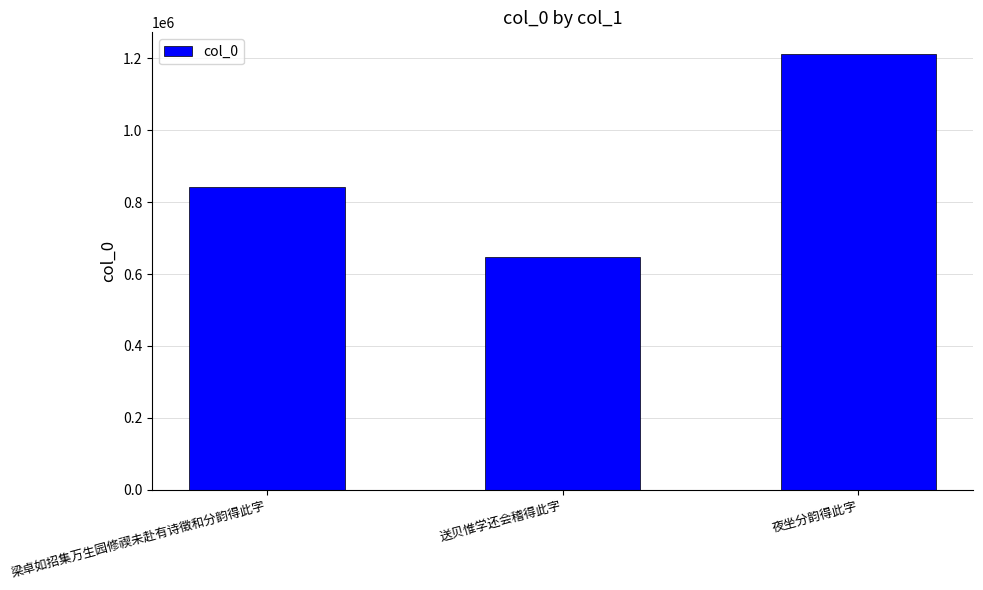

What is the ratio of the value at 夜坐分韵得此字 to the value at 送贝惟学还会稽得此字?

1.9